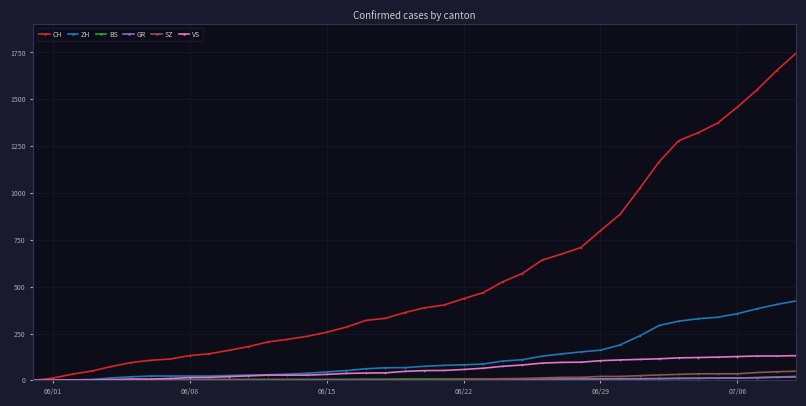

What is the value of the SZ point at the 14th from the left?

1